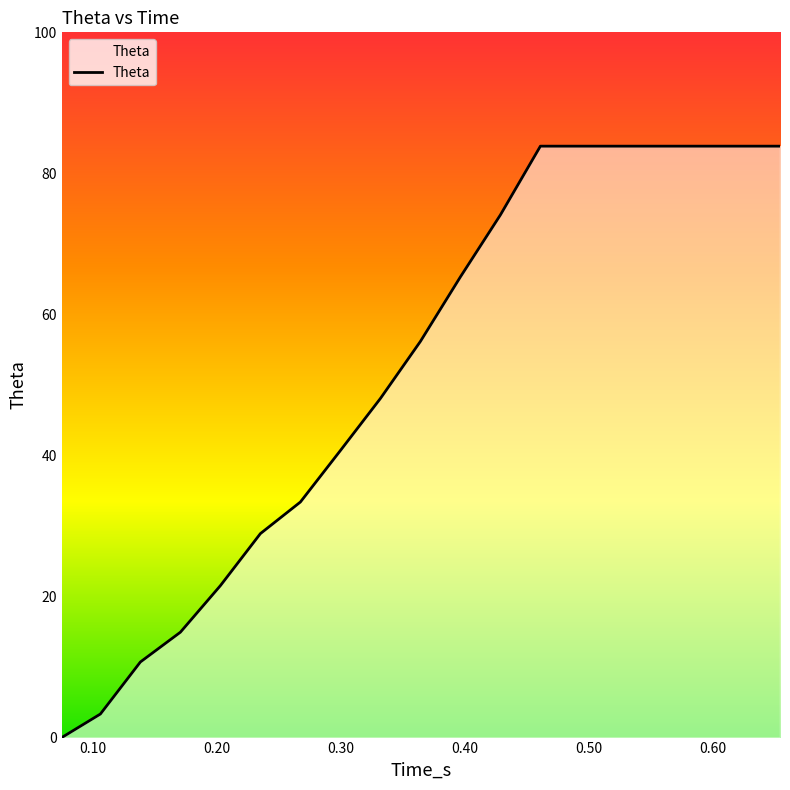

What is the greatest value displayed?

83.9